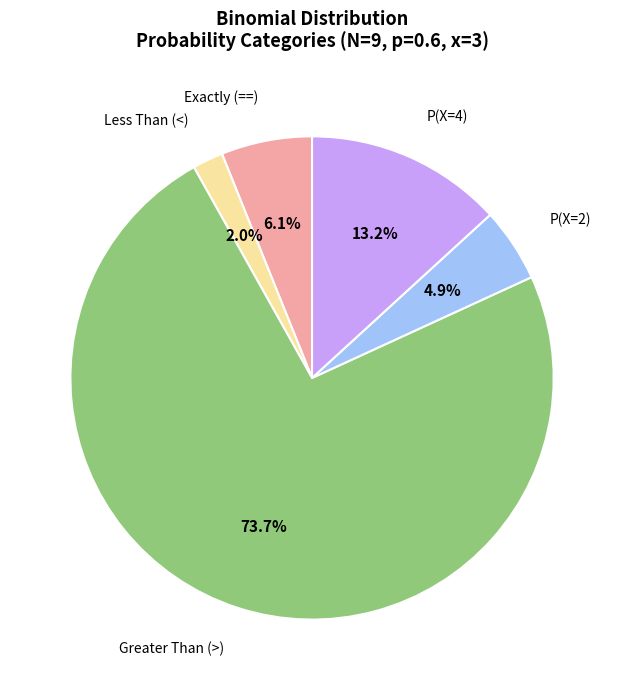

Between Exactly (==) and P(X=2), which is larger?

Exactly (==)